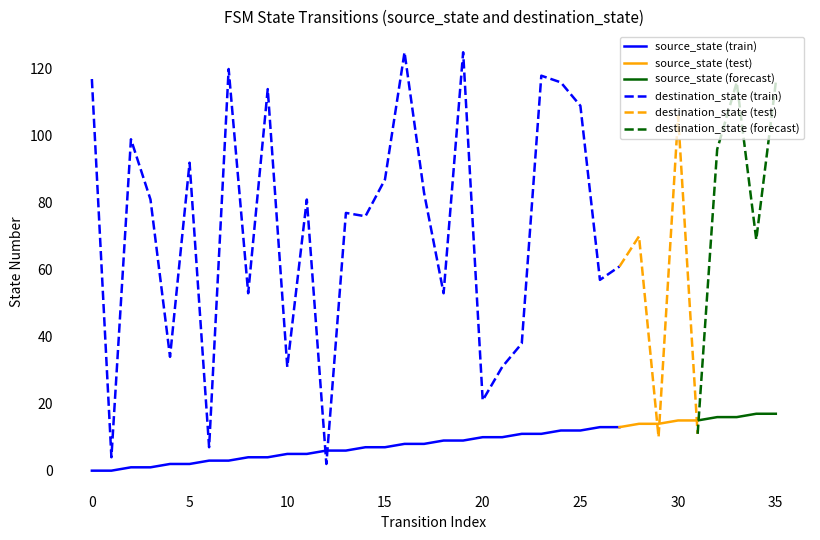

Between which two adjacent categories do destination_state and source_state first intersect?

11 and 12